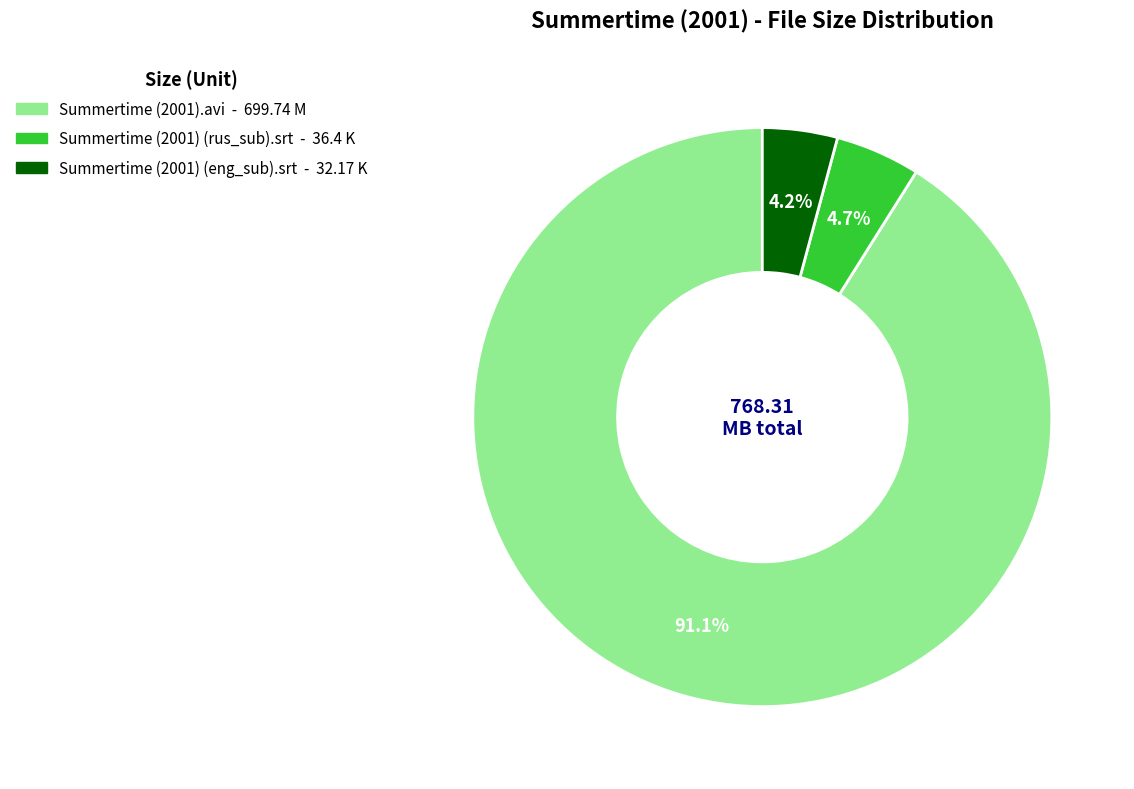

To the nearest percent, what portion does Summertime (2001) (eng_sub).srt represent?

4%